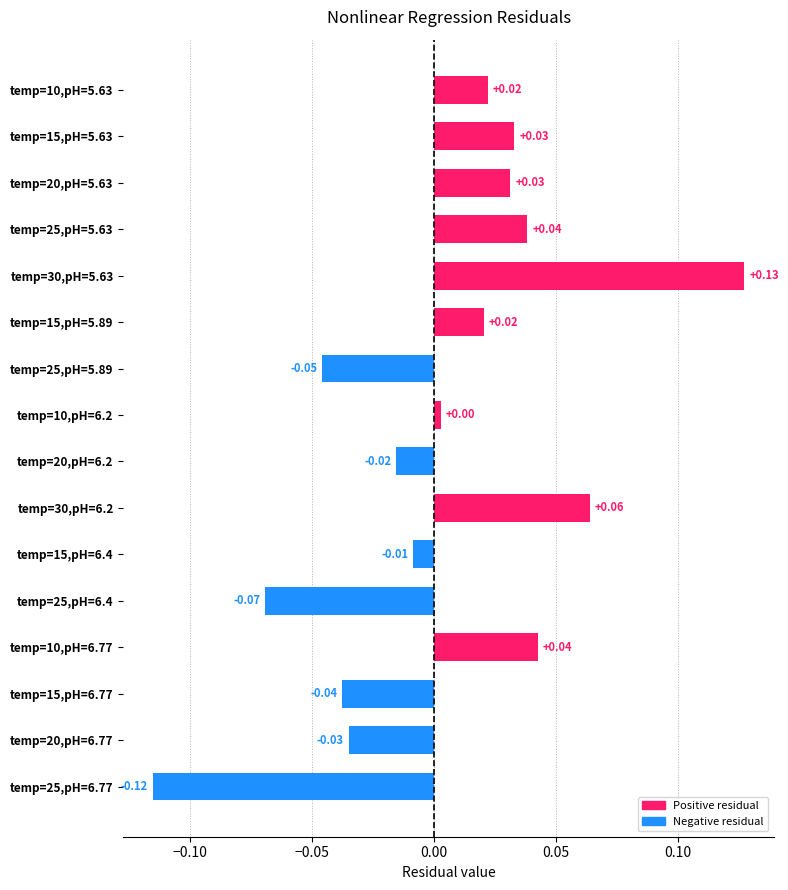

Which has a higher value, temp=15,pH=6.4 or temp=20,pH=6.77?

temp=15,pH=6.4